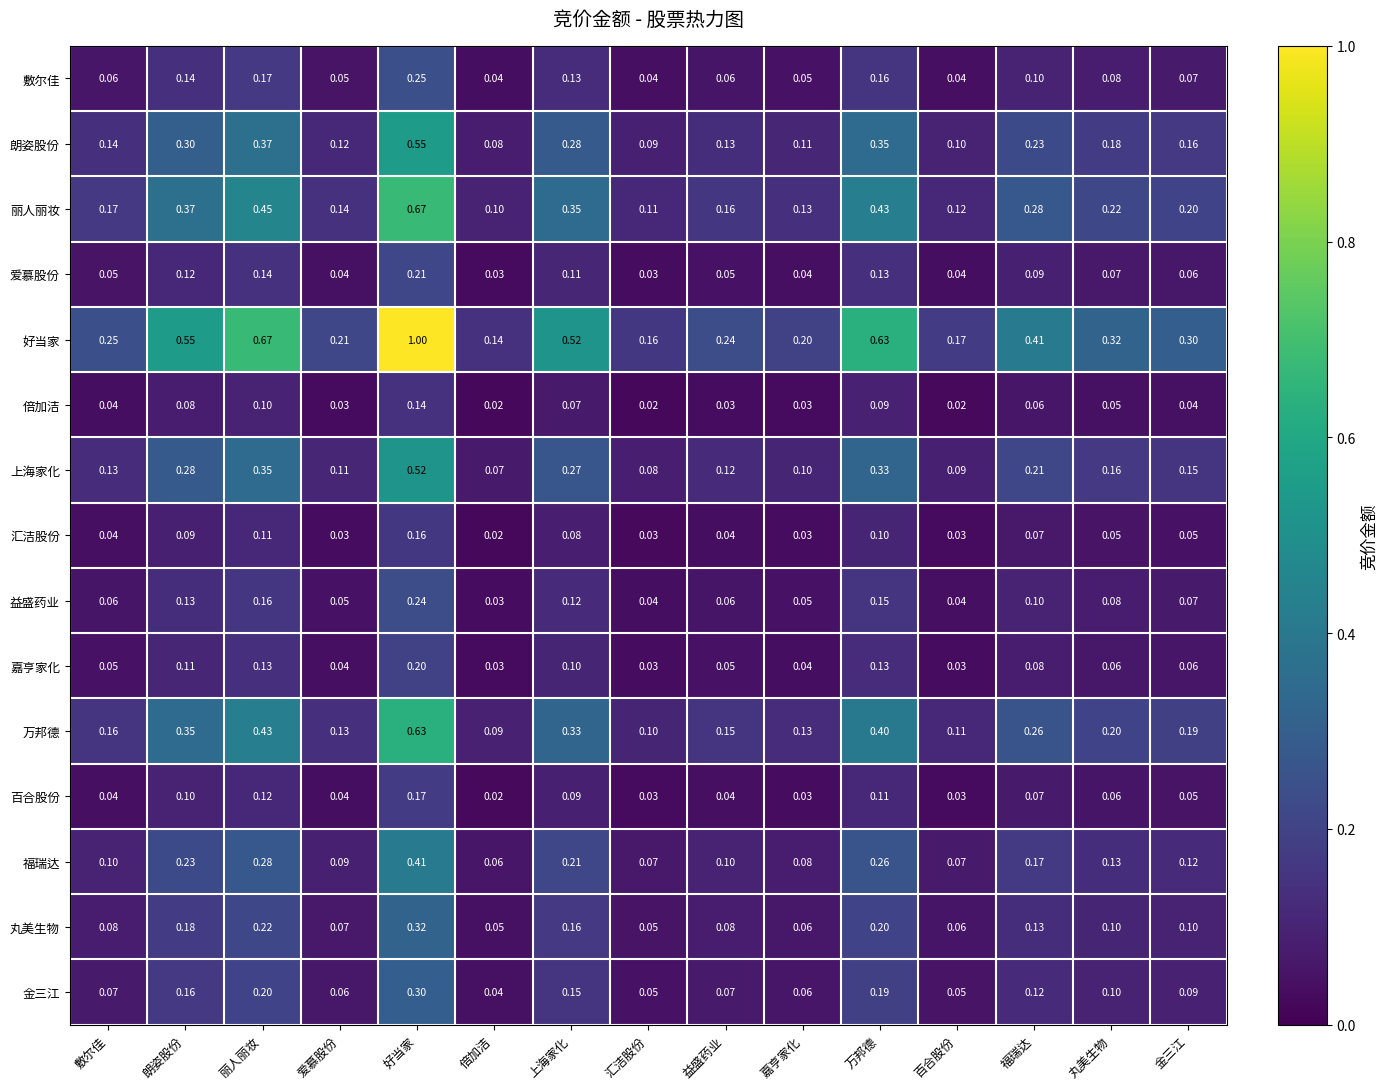

Rank the series by their maximum value, from highest to lowest.

好当家, 丽人丽妆, 万邦德, 朗姿股份, 上海家化, 福瑞达, 丸美生物, 金三江, 敷尔佳, 益盛药业, 爱慕股份, 嘉亨家化, 百合股份, 汇洁股份, 倍加洁